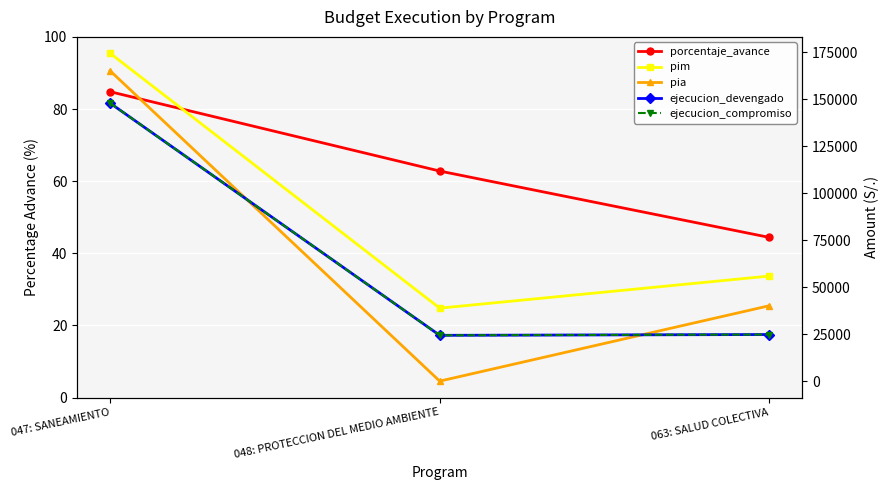

How many series are shown in this chart?

5